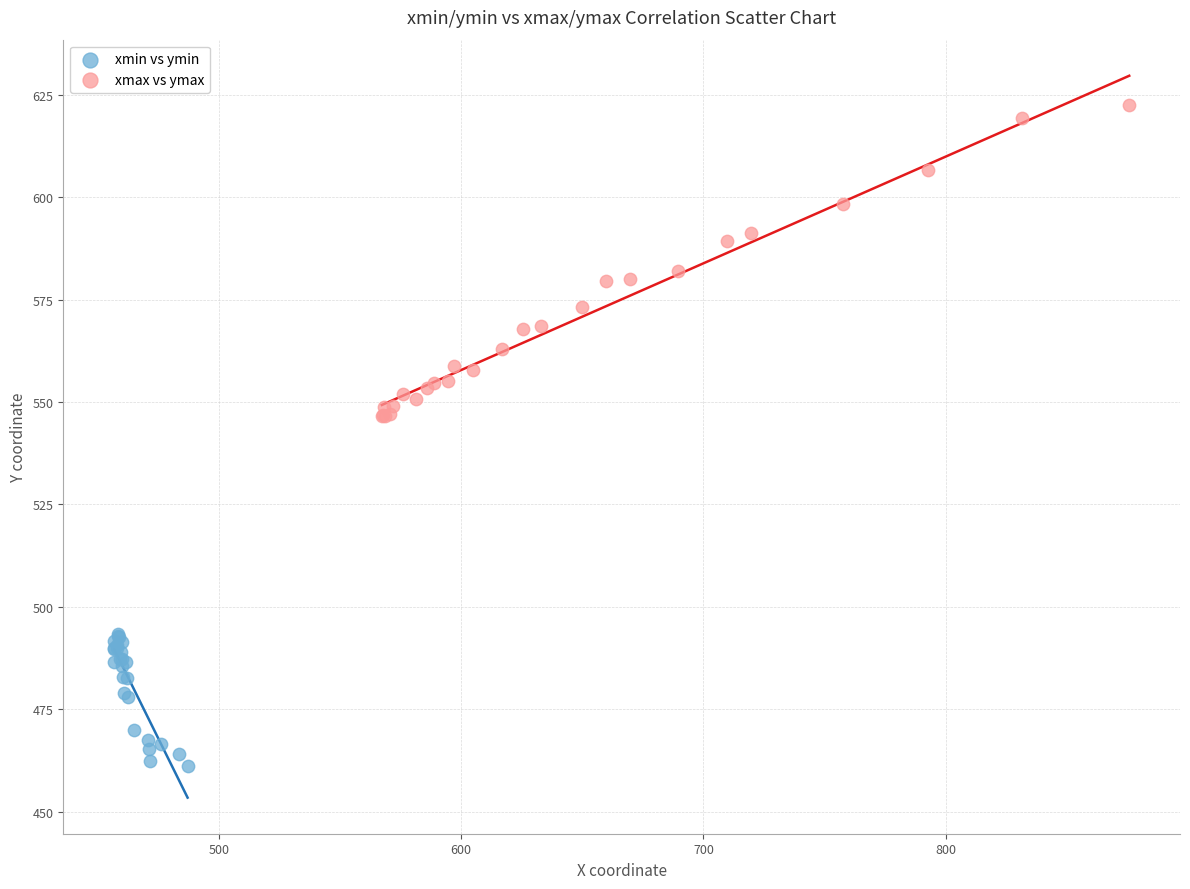

Which series contains the lowest Y value?

xmin vs ymin